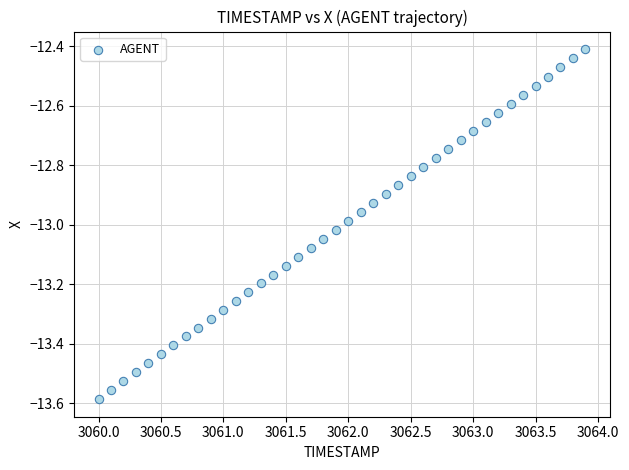

What is the range of Y values (max minus min)?

1.2